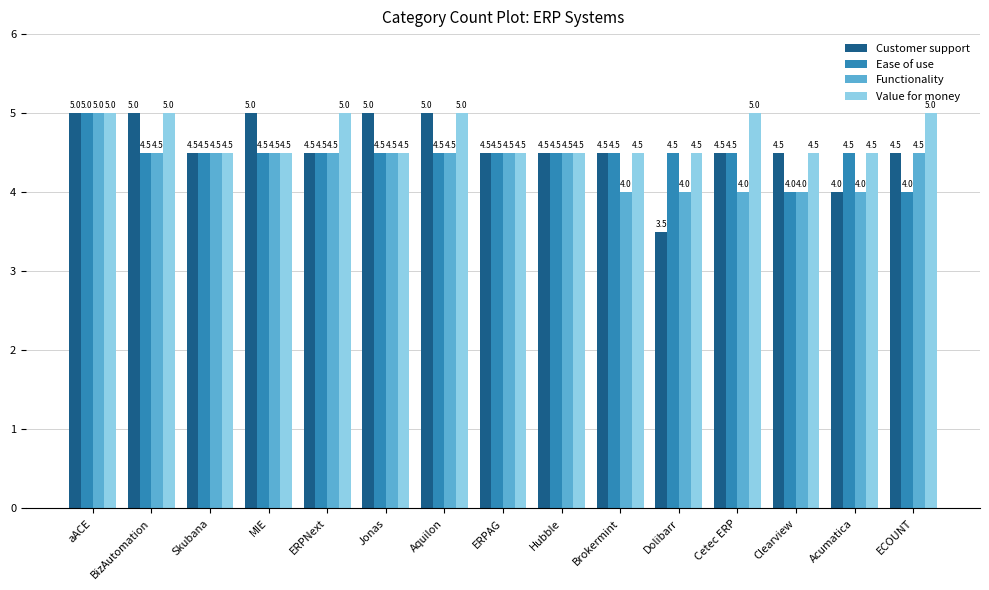

What are all the series names shown in the legend?

Customer support, Ease of use, Functionality, Value for money